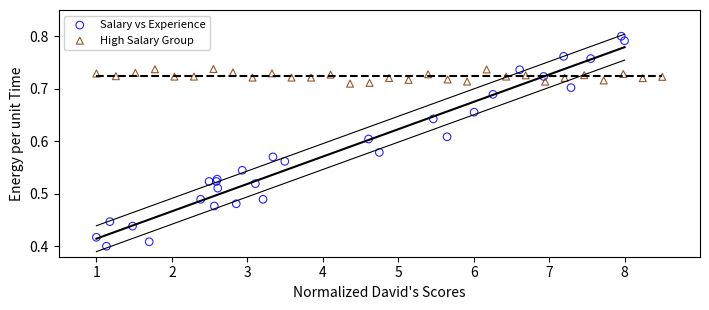

Which series has the widest spread of Y values?

Salary vs Experience